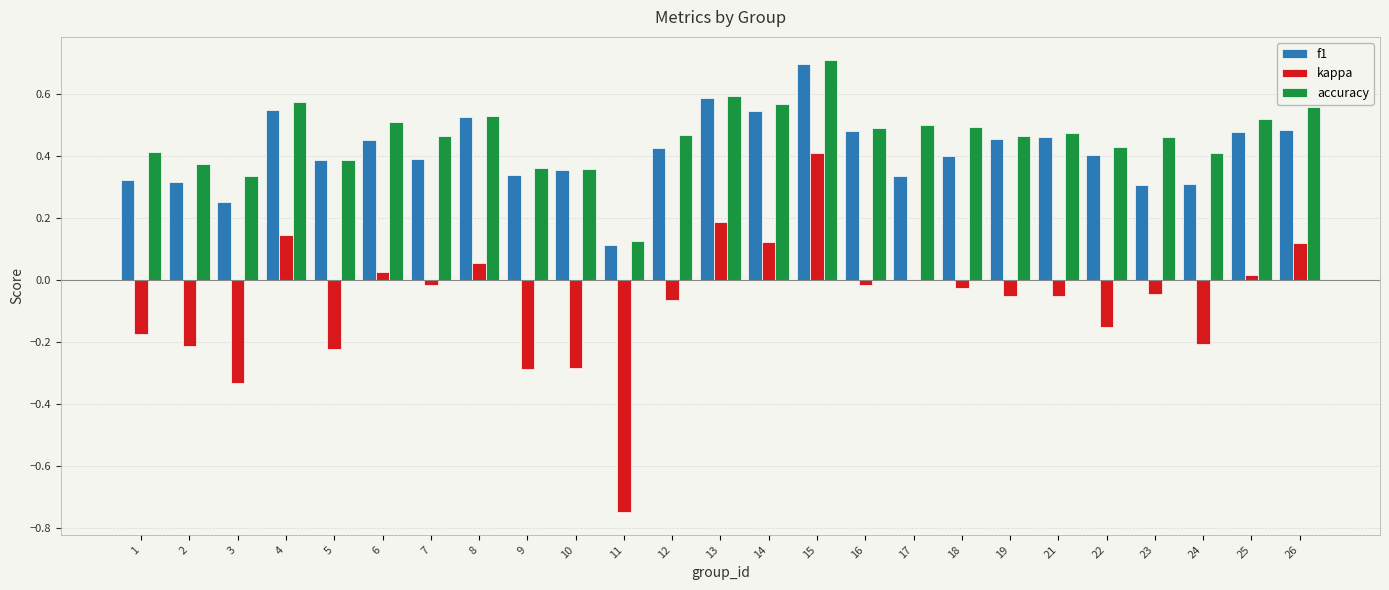

At which category is the sum across all series the highest?

15